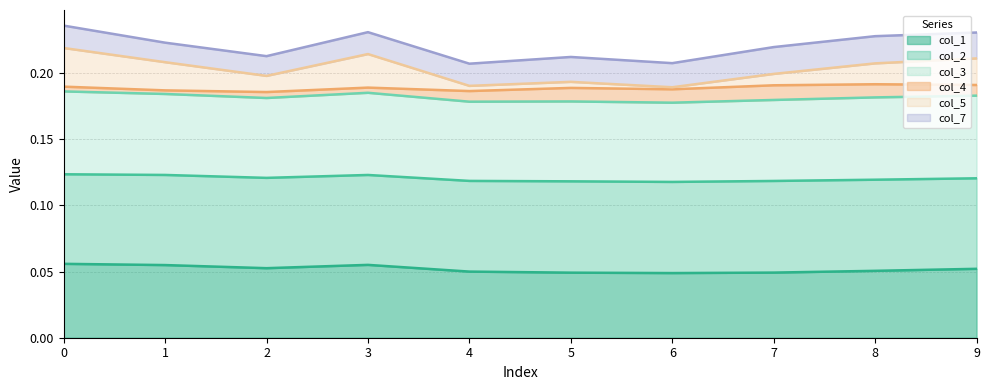

Does the chart have visible grid lines?

Yes